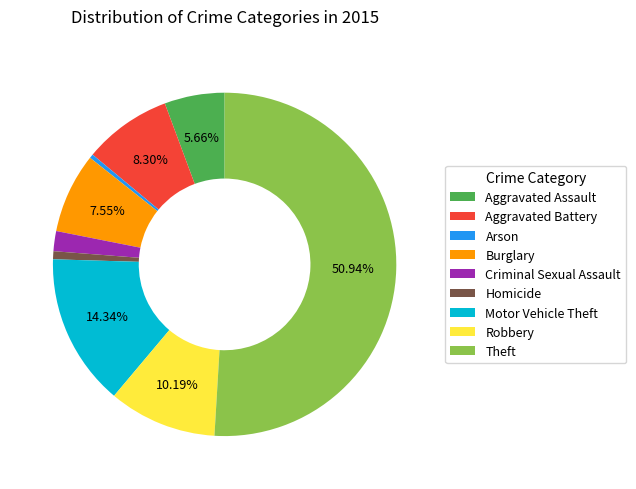

What is the majority slice?

Theft